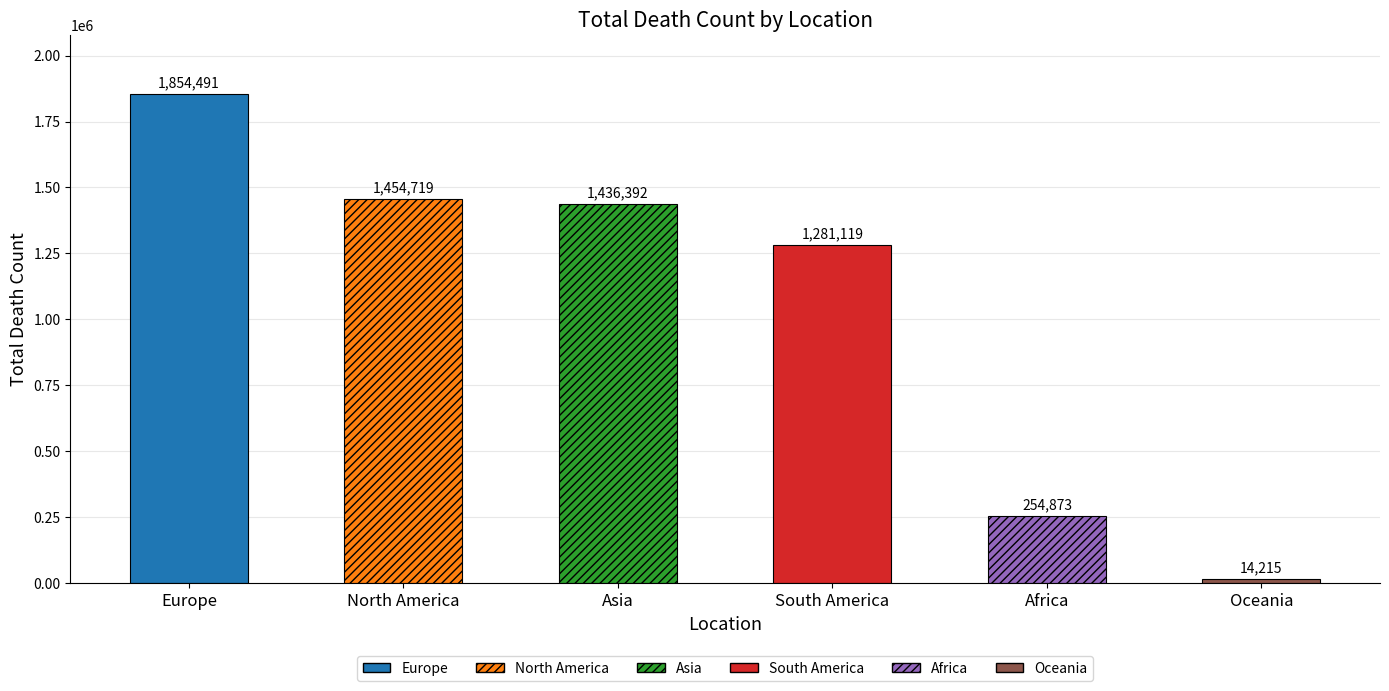

Rank the categories by value from highest to lowest.

Europe, North America, Asia, South America, Africa, Oceania